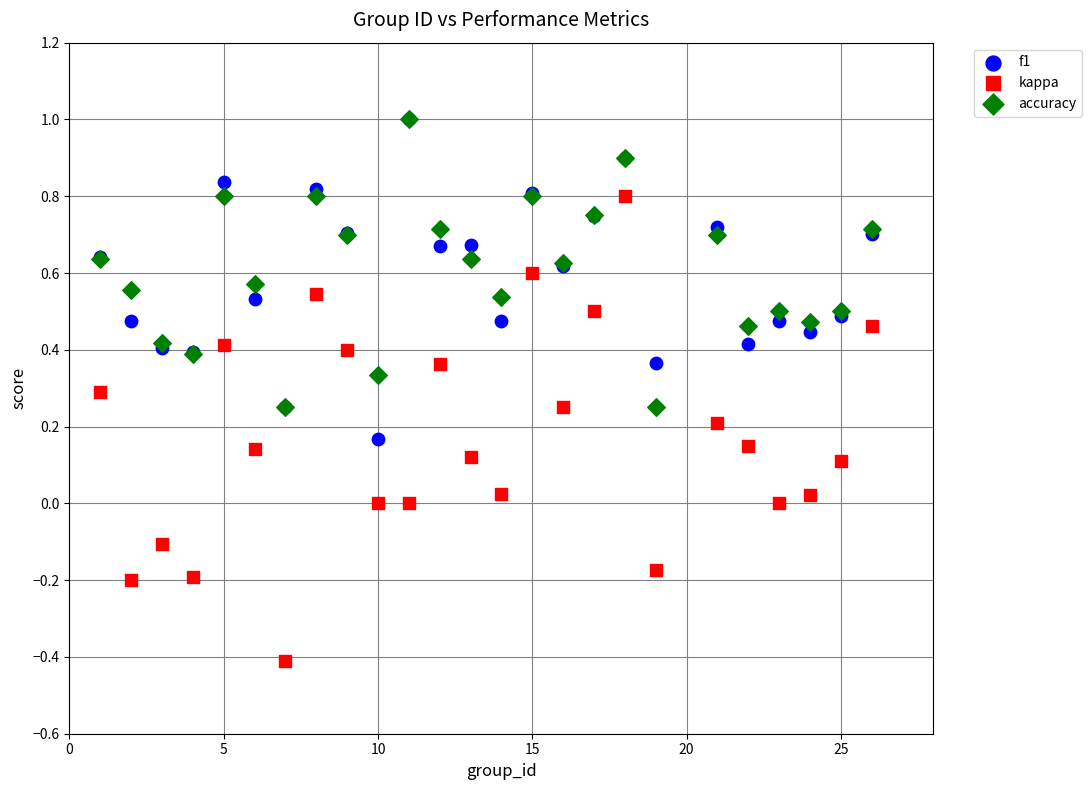

What are all the series names shown in the legend?

f1, kappa, accuracy